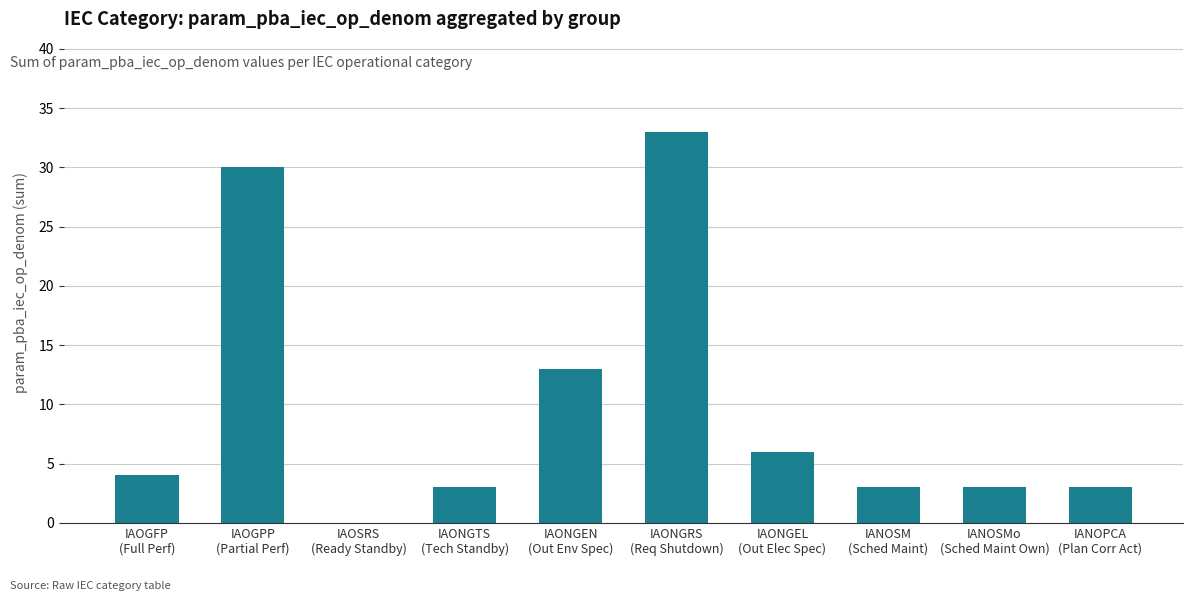

What is the maximum value shown in the chart?

33